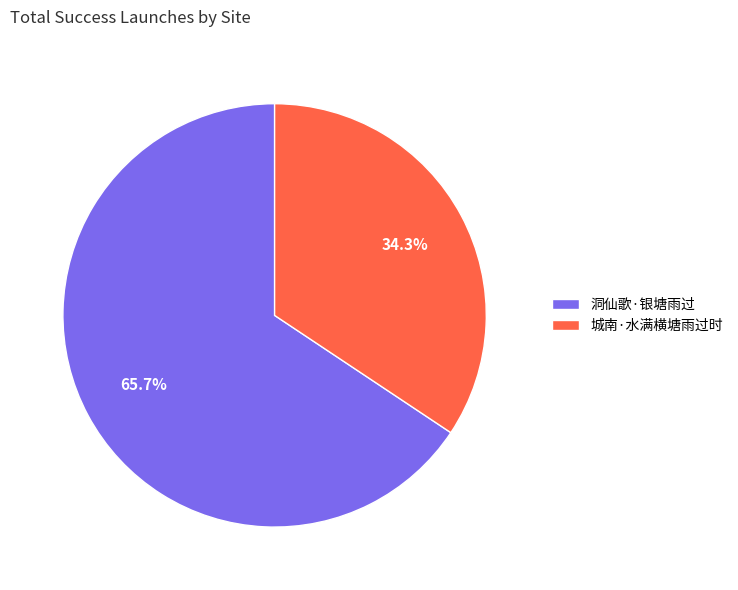

Combined, what portion of the pie is 城南·水满横塘雨过时 and 洞仙歌·银塘雨过?

100.0%